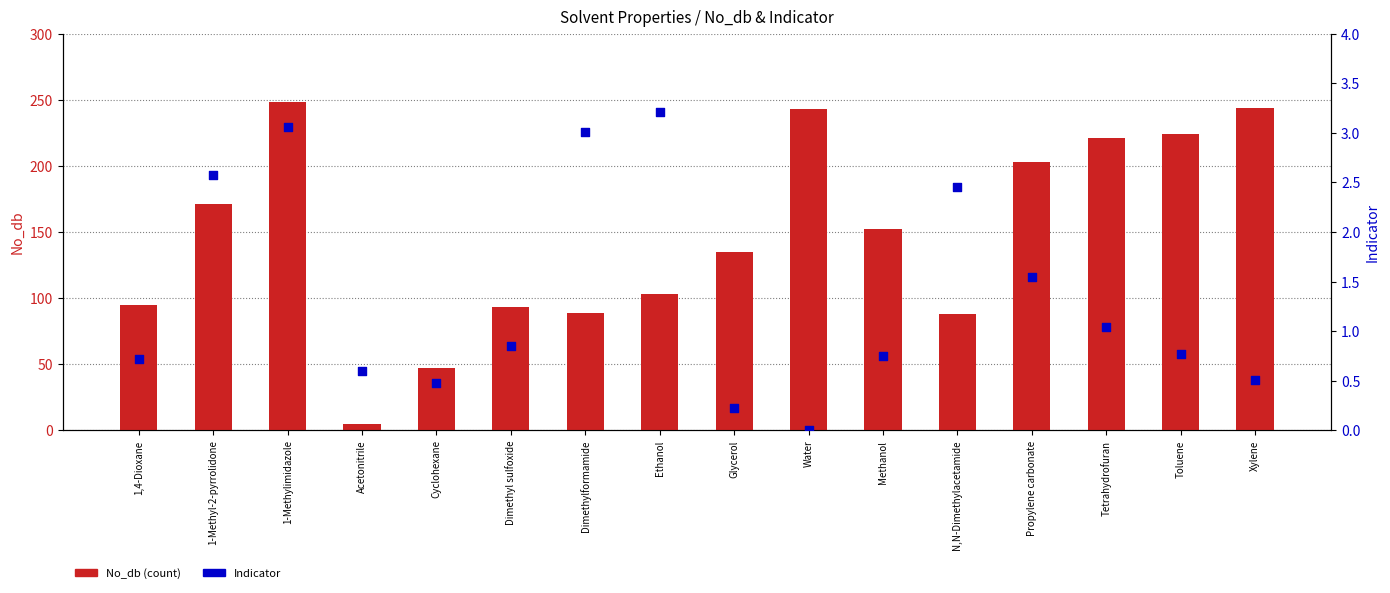

What is the total value across all series at Tetrahydrofuran?

222.0